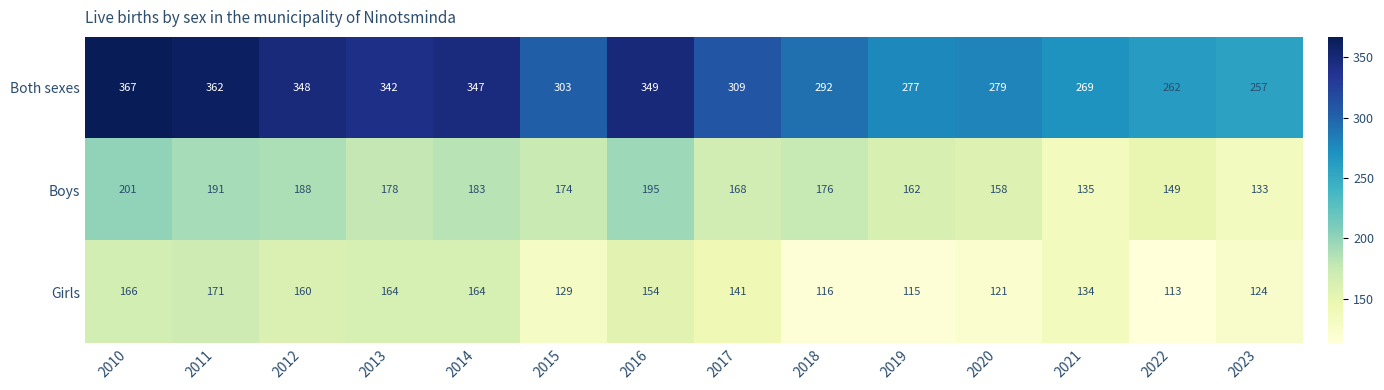

What is the maximum value shown in the chart?

367